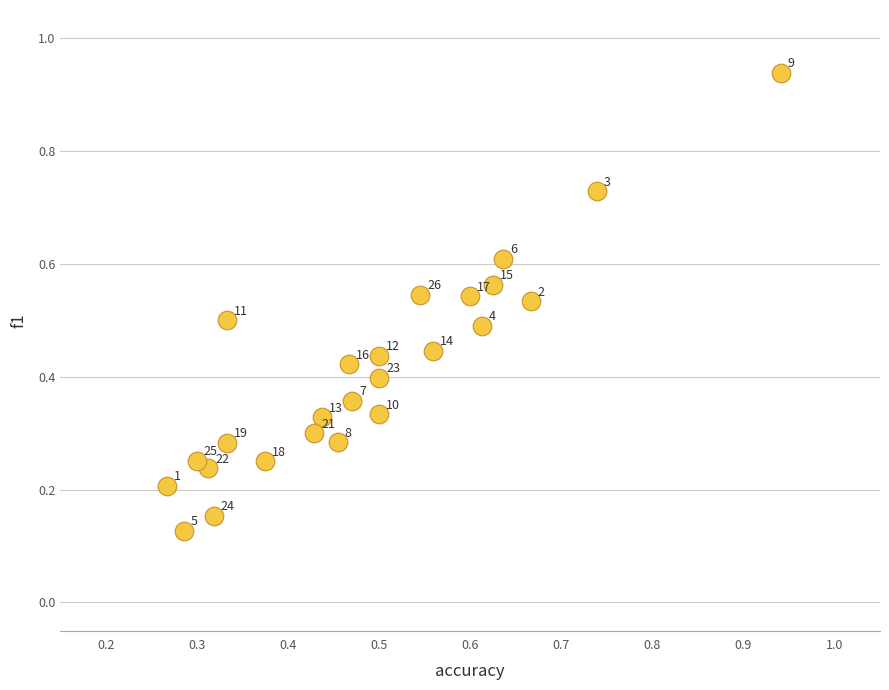

What is the range of Y values (max minus min)?

0.8